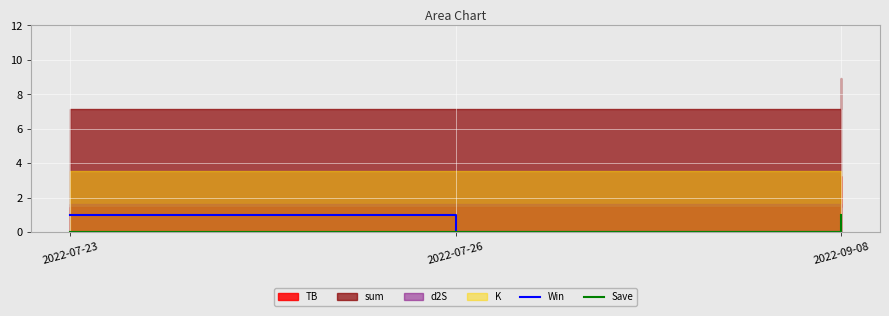

The Save series shows 0 at 2022-07-23. True or false?

True